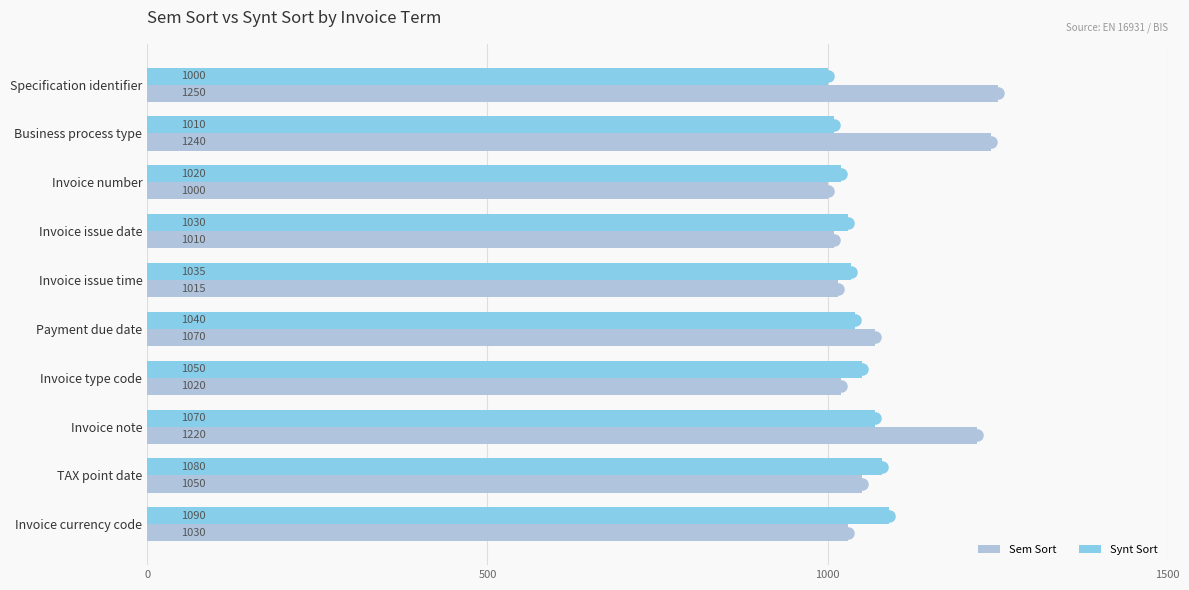

What is the sum of the Sem Sort values at TAX point date and Business process type?

2290